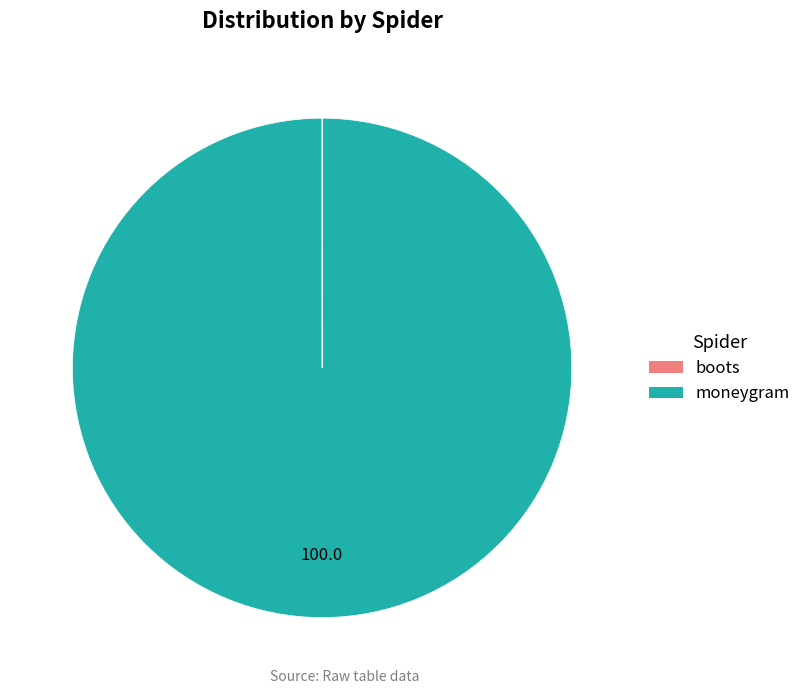

Is there any slice that represents more than half of the pie?

Yes